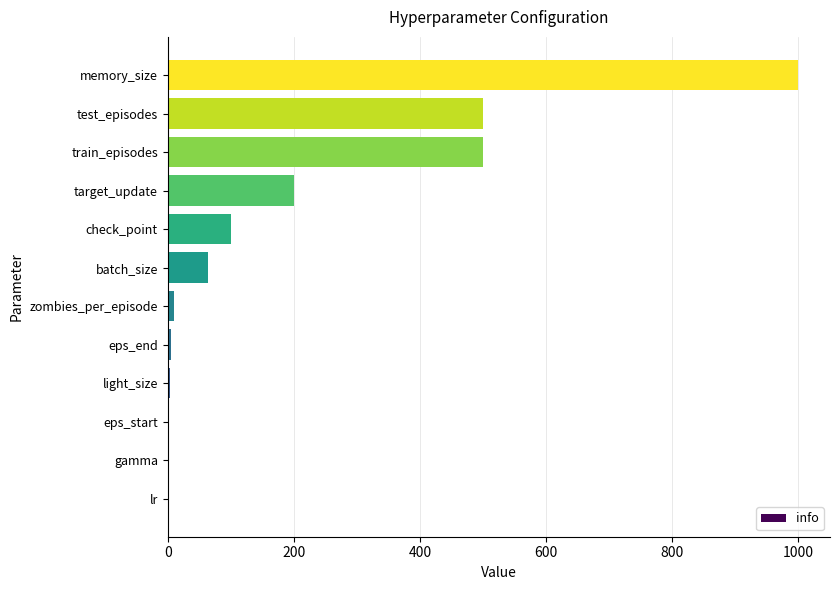

What is the sum of all values?

2385.0